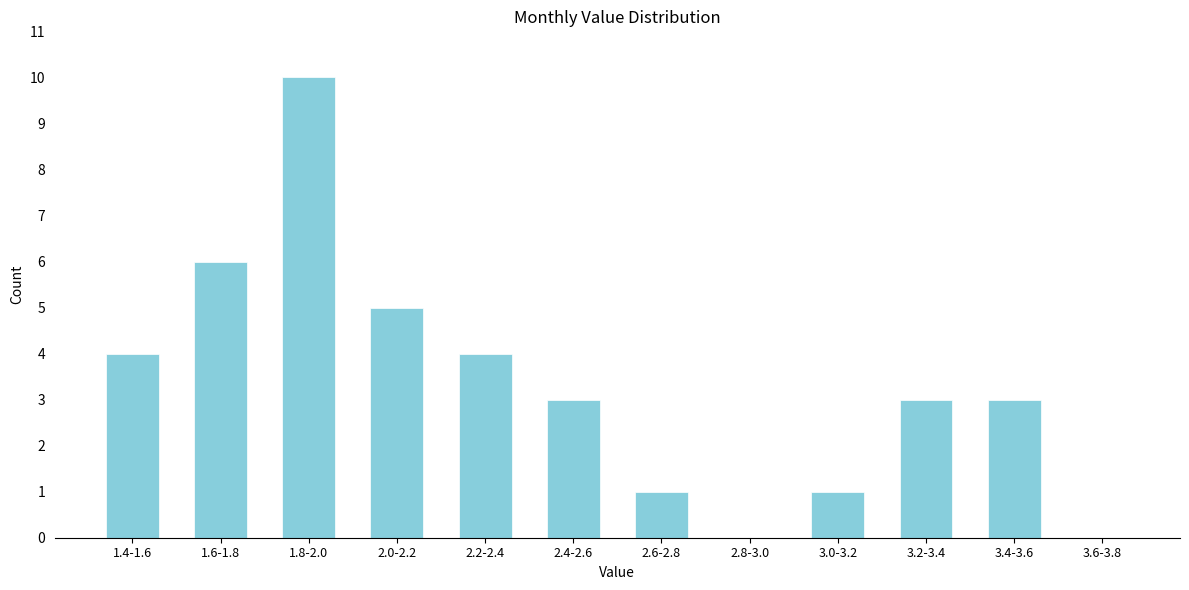

Reading right to left, list all the values displayed in this chart.

3.6-3.8=0	3.4-3.6=3	3.2-3.4=3	3.0-3.2=1	2.8-3.0=0	2.6-2.8=1	2.4-2.6=3	2.2-2.4=4	2.0-2.2=5	1.8-2.0=10	1.6-1.8=6	1.4-1.6=4